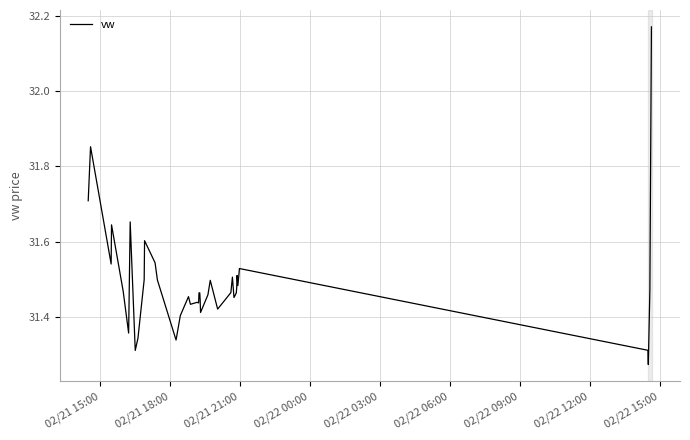

What is the difference between the maximum and minimum values?

0.9